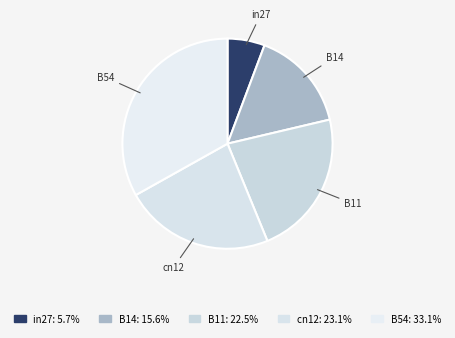

True or false: cn12 accounts for 23% of the total.

True